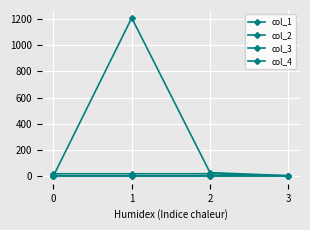

Reading left to right, transcribe all the data shown in this chart.

col_1: 0.0	1210.8	24.9	1.0
col_2: 0.0	-0.2	-0.2	0.8
col_3: 16.0	16.0	16.0	0.0
col_4: 0.0	0.0	0.0	0.0